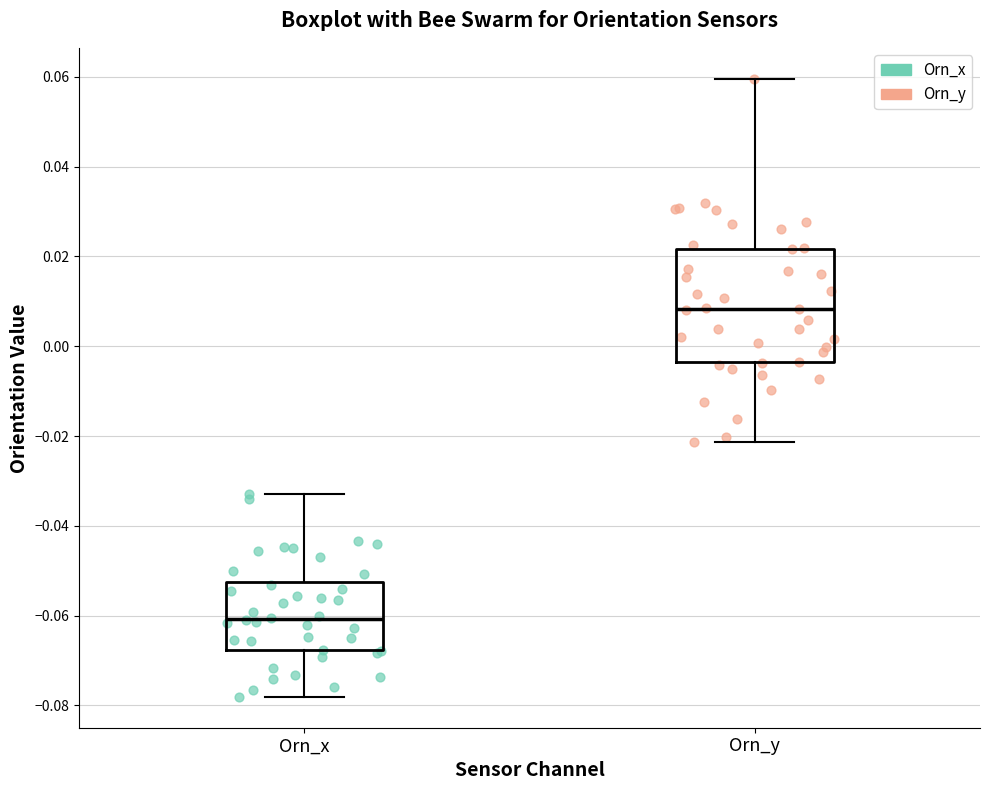

Where is the upper edge of the box for Orn_x on the y-axis? The values are not printed on the chart, so give them approximately, as read against the axis.

-0.052